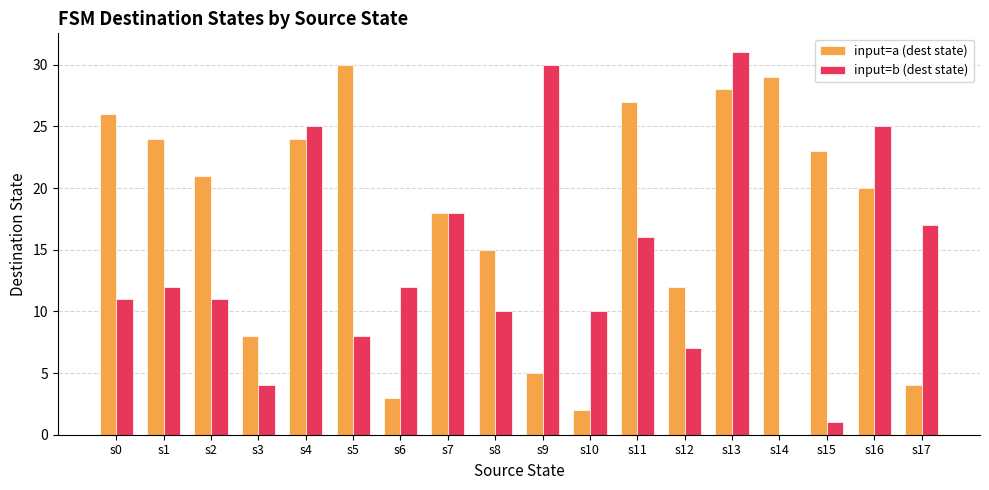

Read the input=a (dest state) value at s1.

24